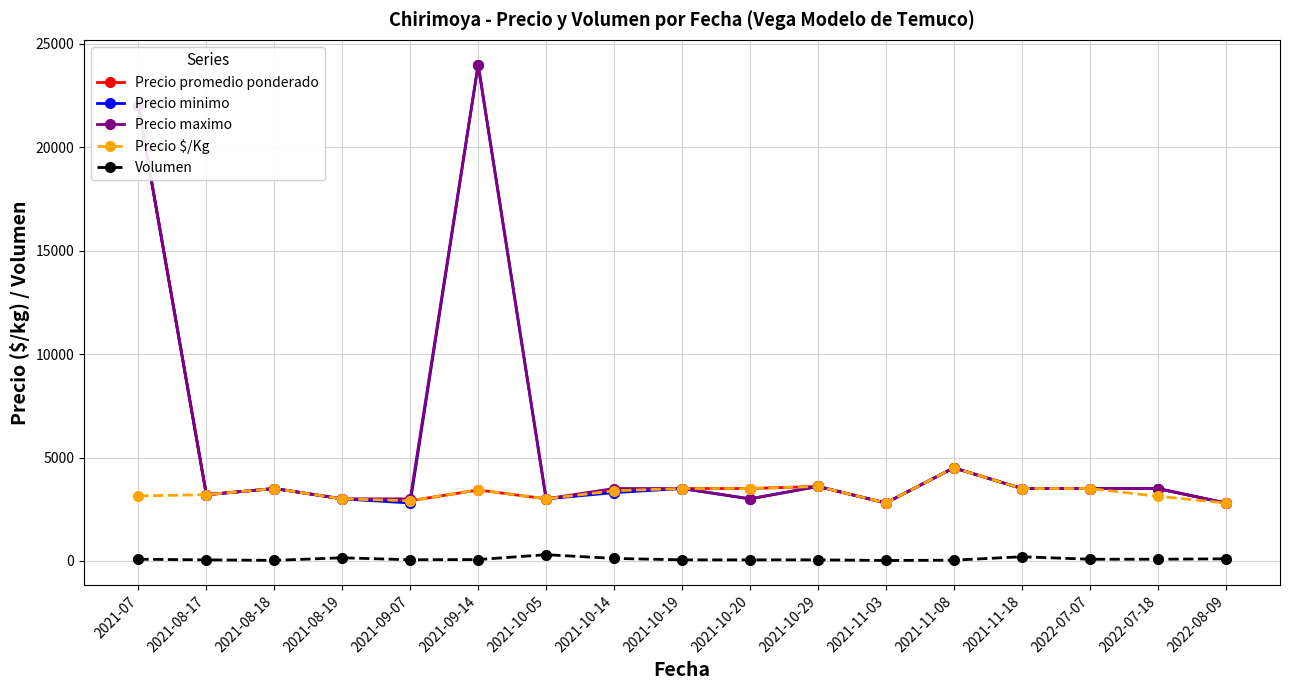

In Precio maximo, how many points are higher than both neighbors (excluding endpoints)?

4